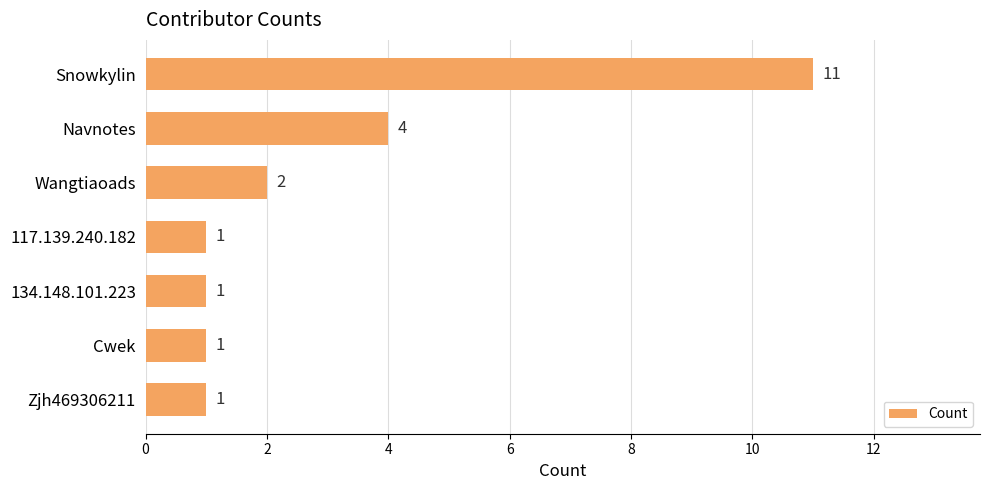

How many distinct data groups are displayed?

1